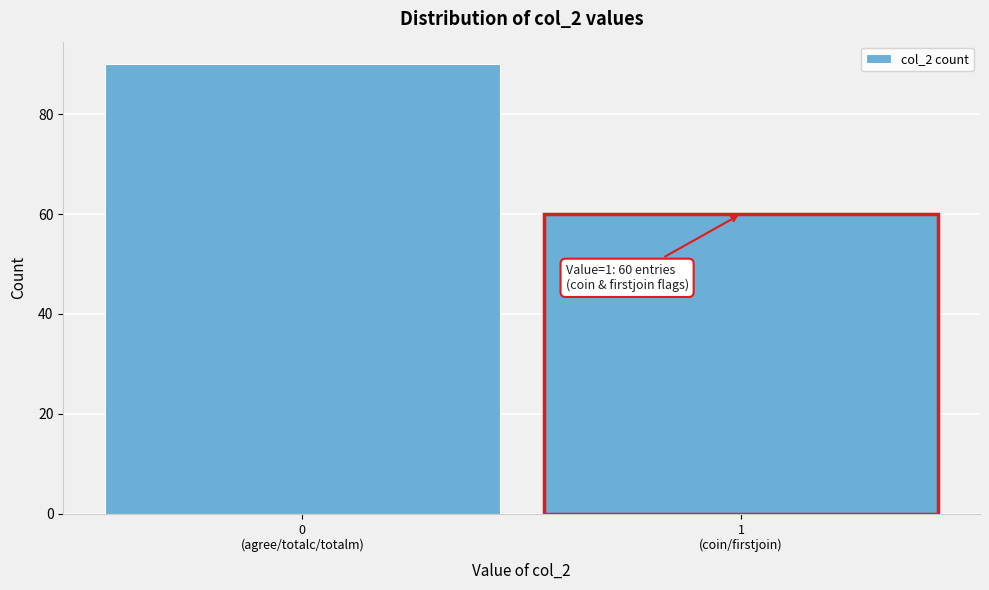

Reading left to right, list all the values displayed in this chart.

90	60